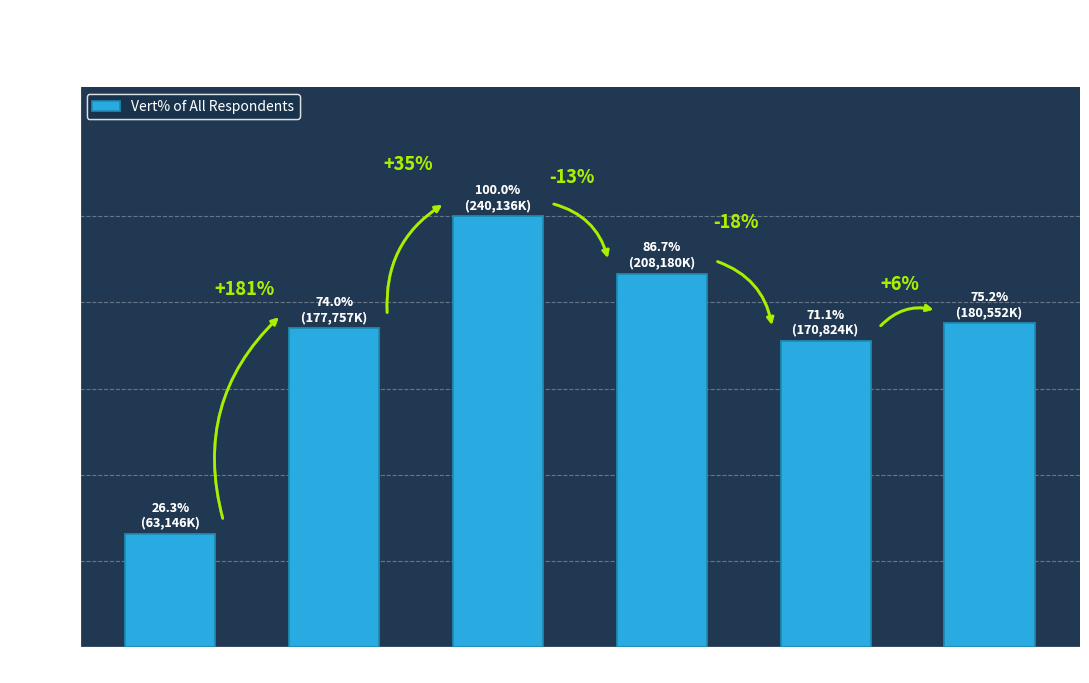

Does the chart contain any negative values?

No